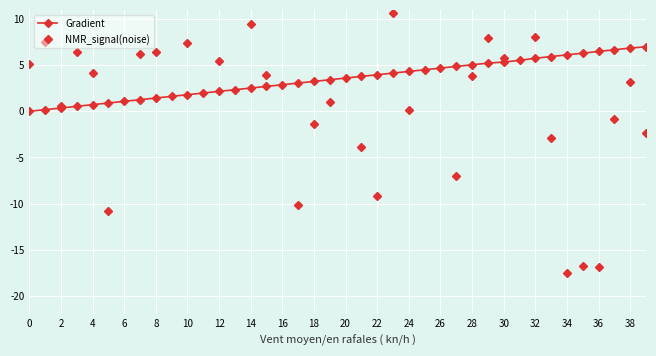

Is it true that Gradient equals -3.3 at 0?

False